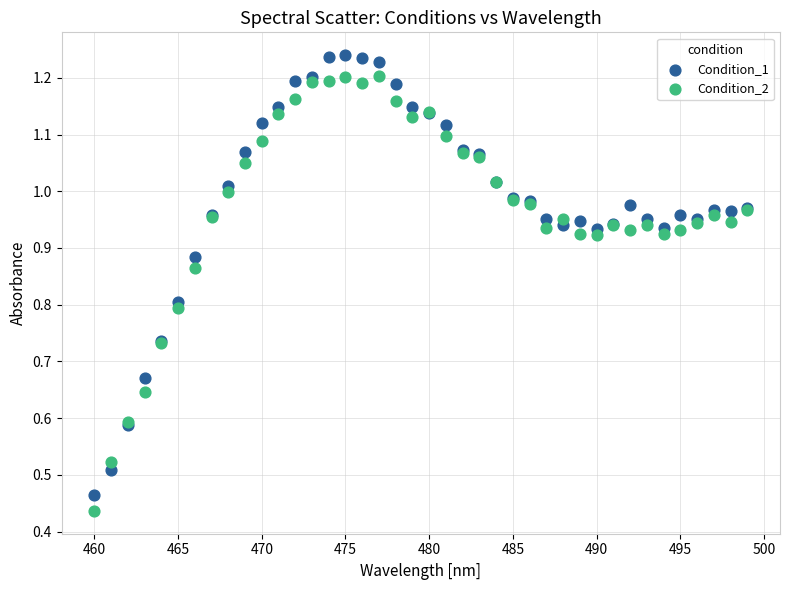

Which series contains the highest Y value?

Condition_1